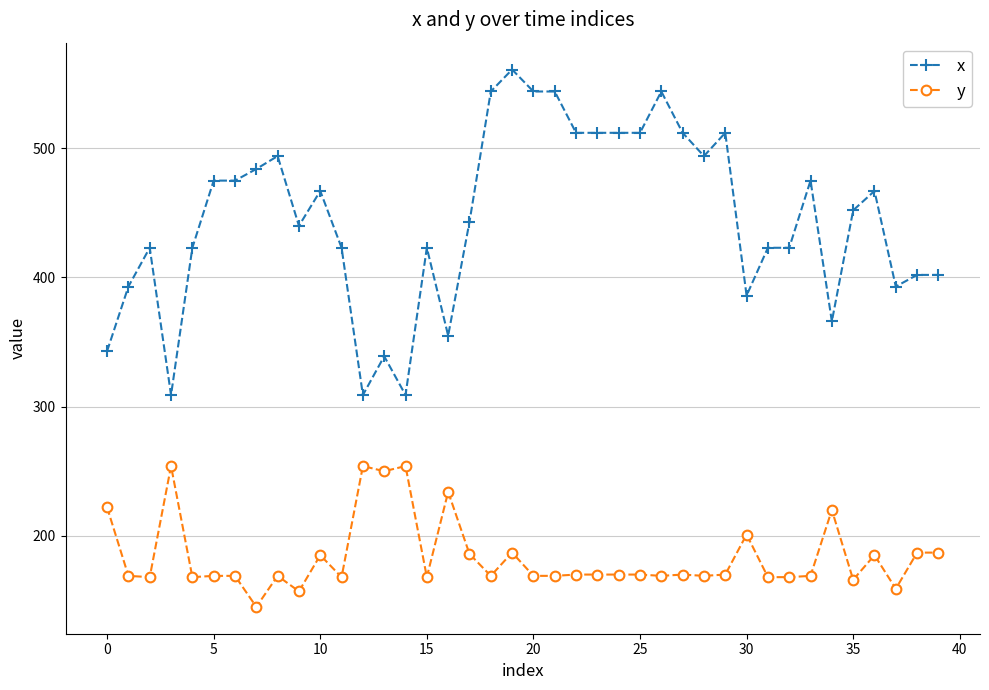

Which series has the largest total across all categories?

x